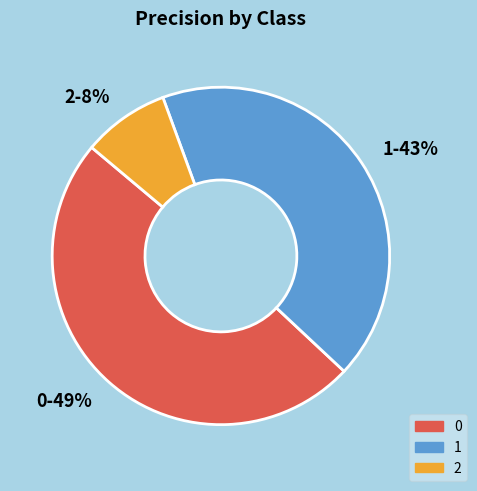

To the nearest percent, what is the difference between the 2 and 0 slice percentages?

41%